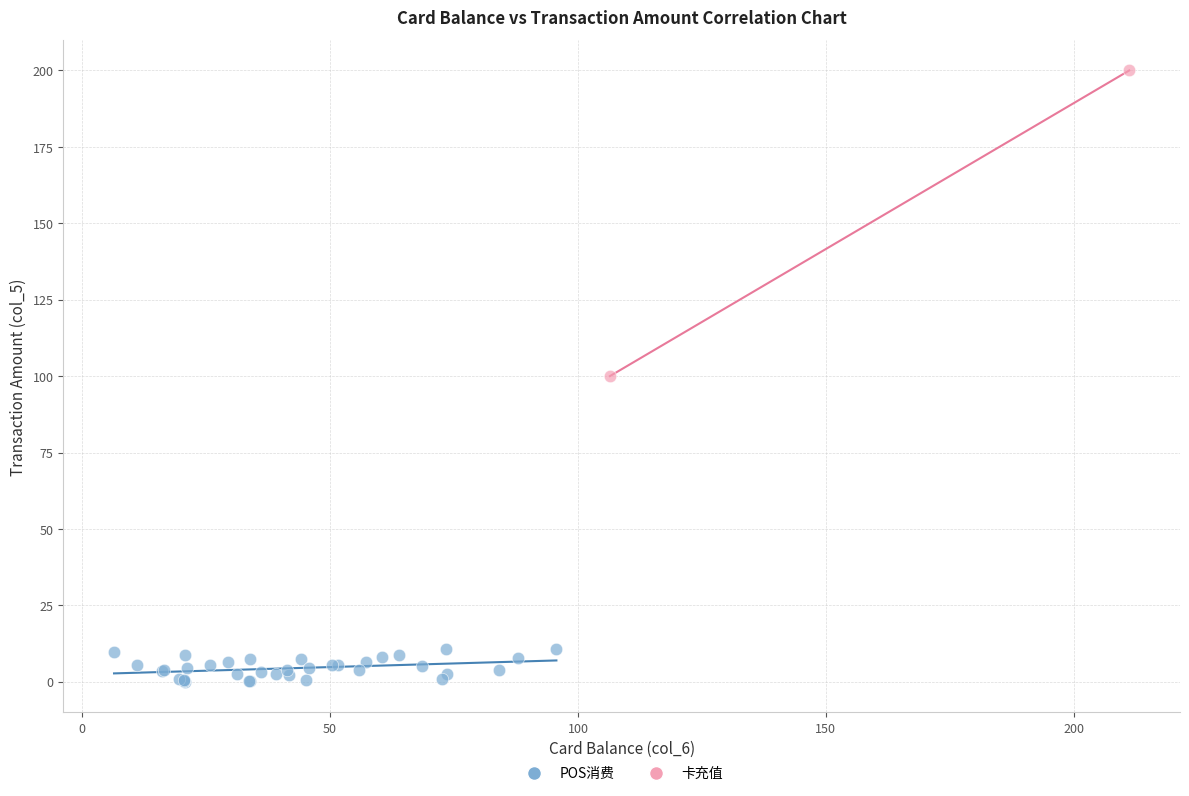

What are all the series names shown in the legend?

POS消费, 卡充值